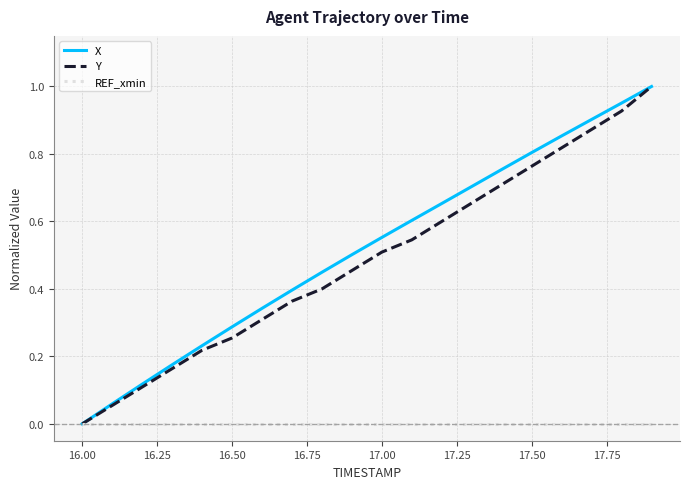

Which series has the largest range (max minus min)?

X